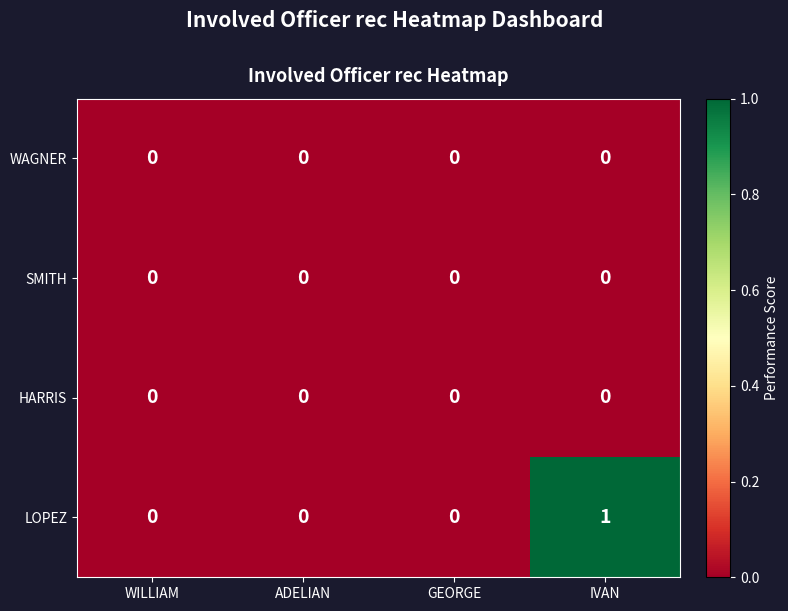

Reading right to left, extract all data points from this chart.

WAGNER: 0	0	0	0
SMITH: 0	0	0	0
HARRIS: 0	0	0	0
LOPEZ: 1	0	0	0